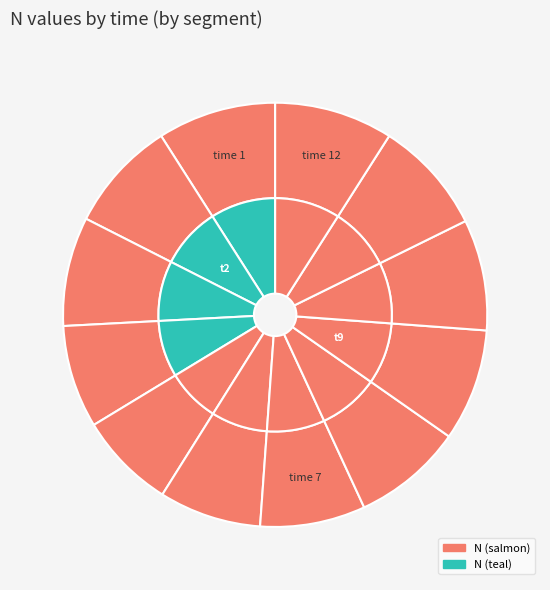

Is it true that 4 is 17% of the pie?

False